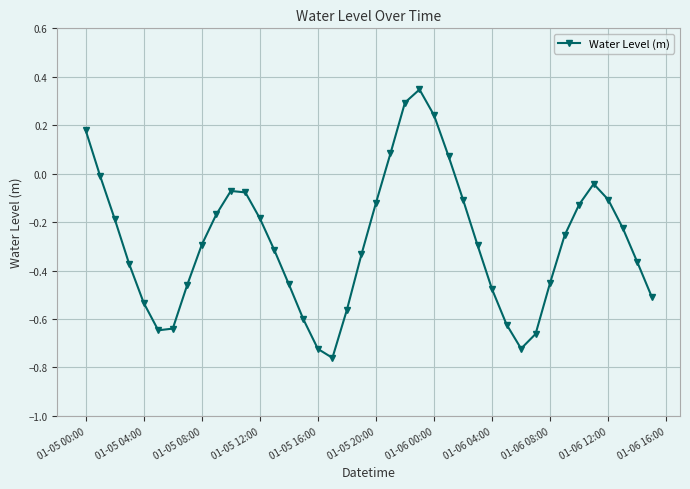

What is the difference between the second highest and second lowest values?

1.0